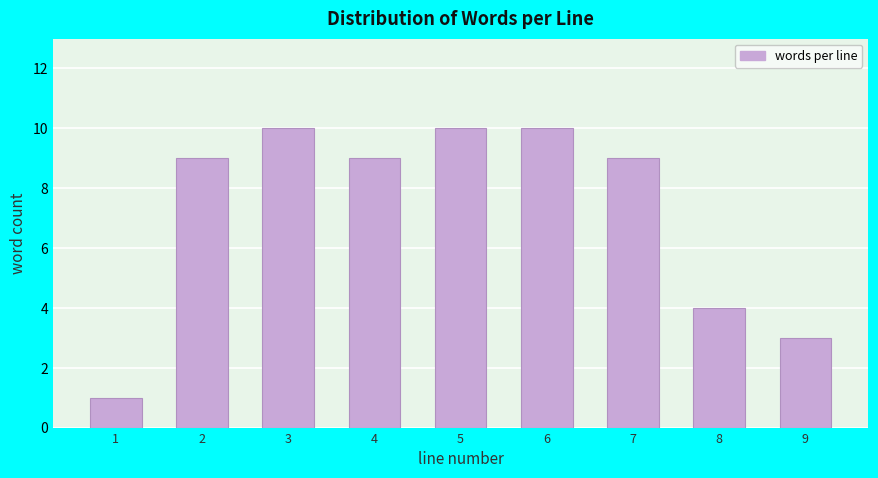

Reading right to left, transcribe all the data shown in this chart.

9=3	8=4	7=9	6=10	5=10	4=9	3=10	2=9	1=1